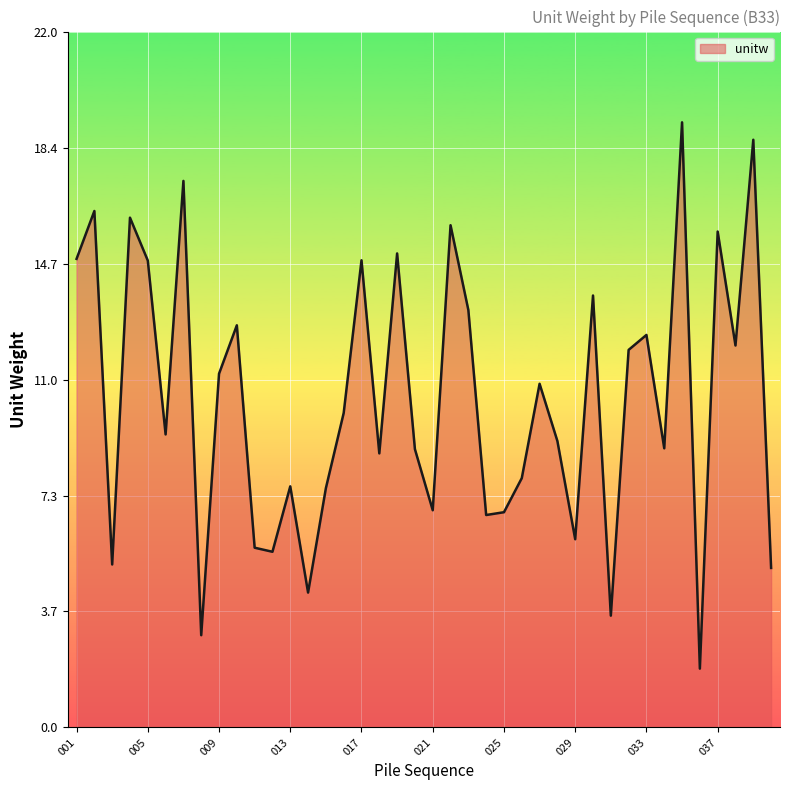

What is the greatest value displayed?

19.2